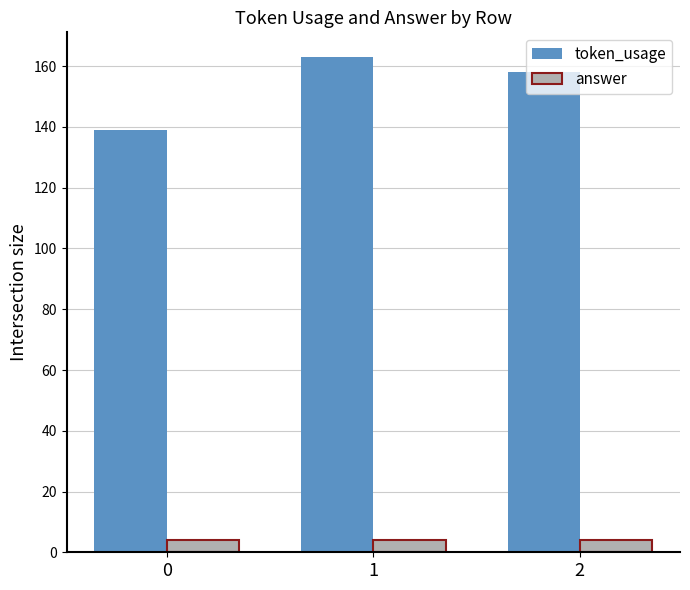

Rank the categories by token_usage value from lowest to highest.

0, 2, 1